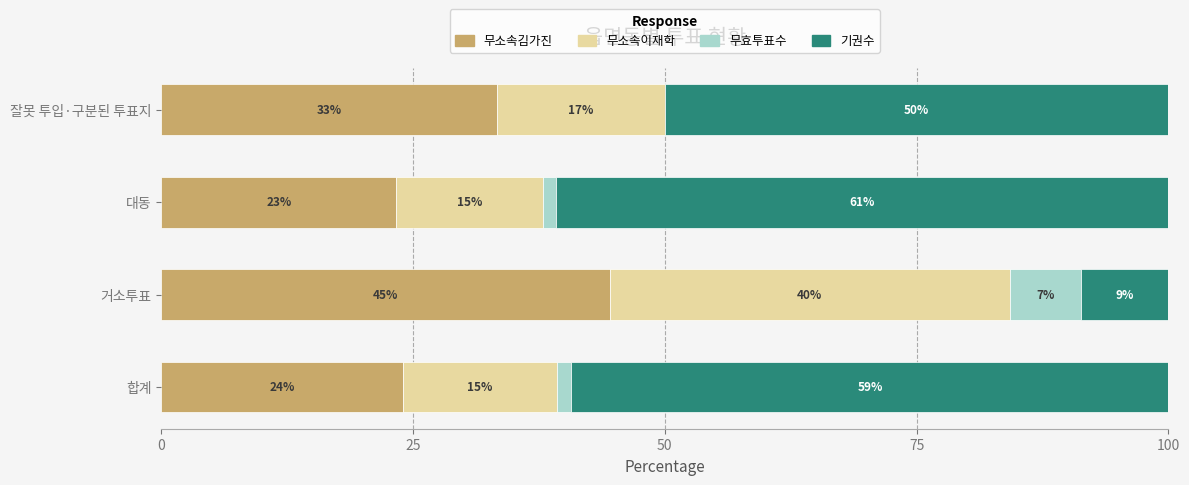

What are all the series names shown in the legend?

무소속김가진, 무소속이재학, 무효투표수, 기권수